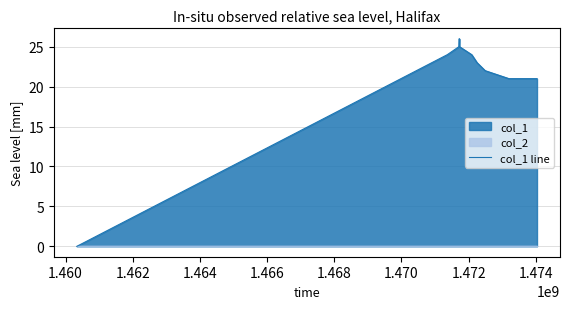

How many points are higher than both their immediate neighbors (excluding endpoints)?

1